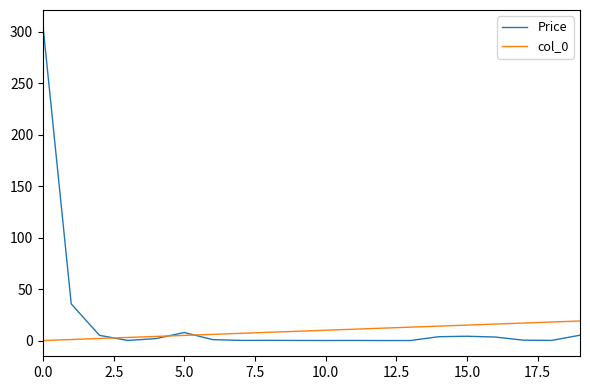

What is the maximum value for Price?

305.8